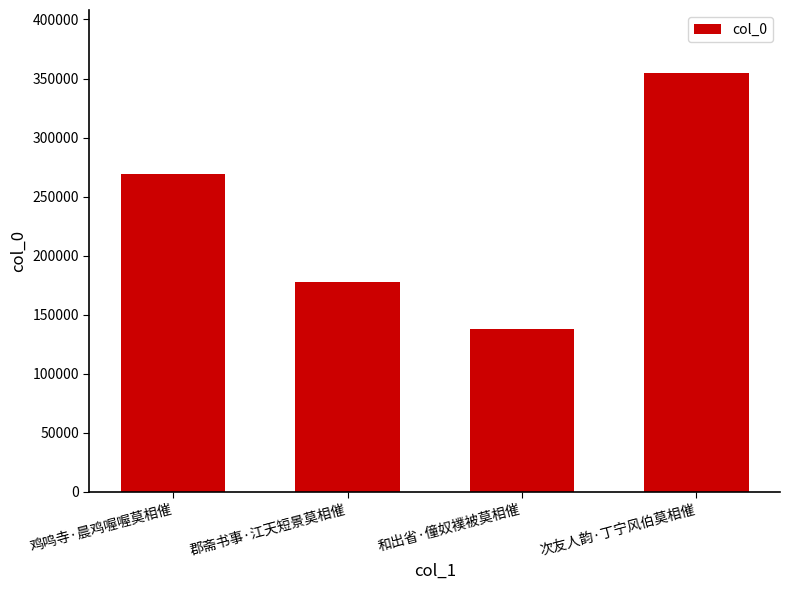

Which label corresponds to the smallest value in the chart?

和出省·僮奴襆被莫相催